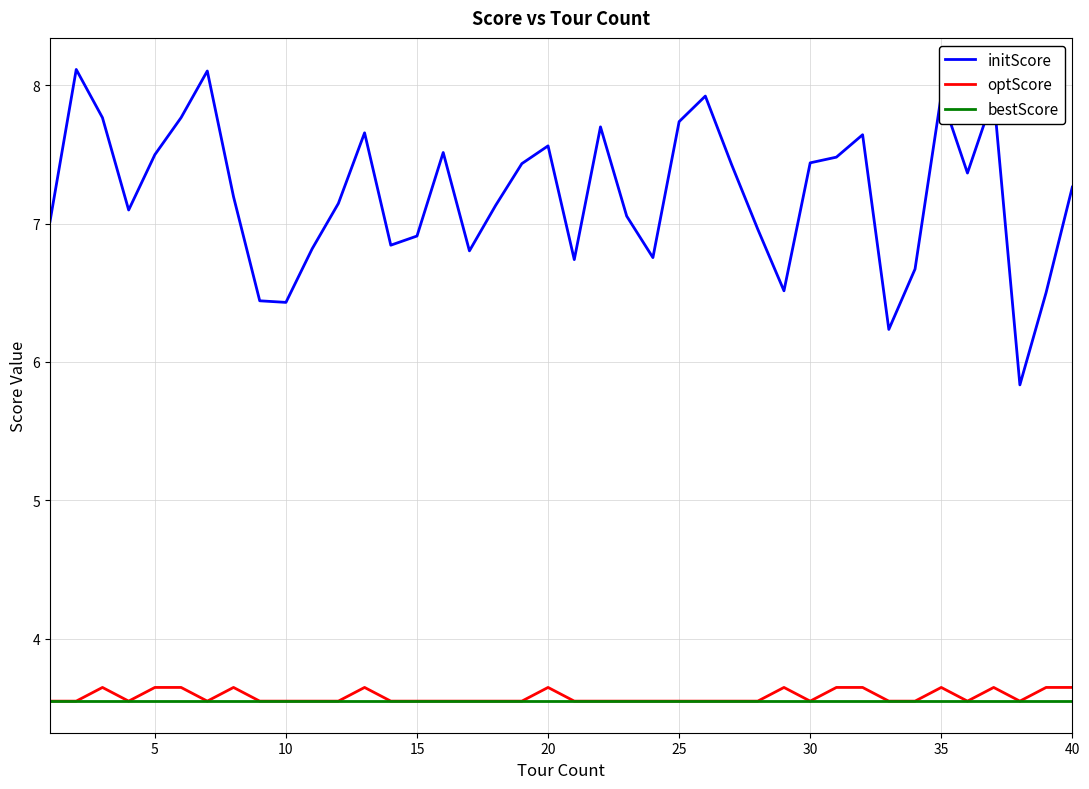

Which series has the largest total across all categories?

initScore